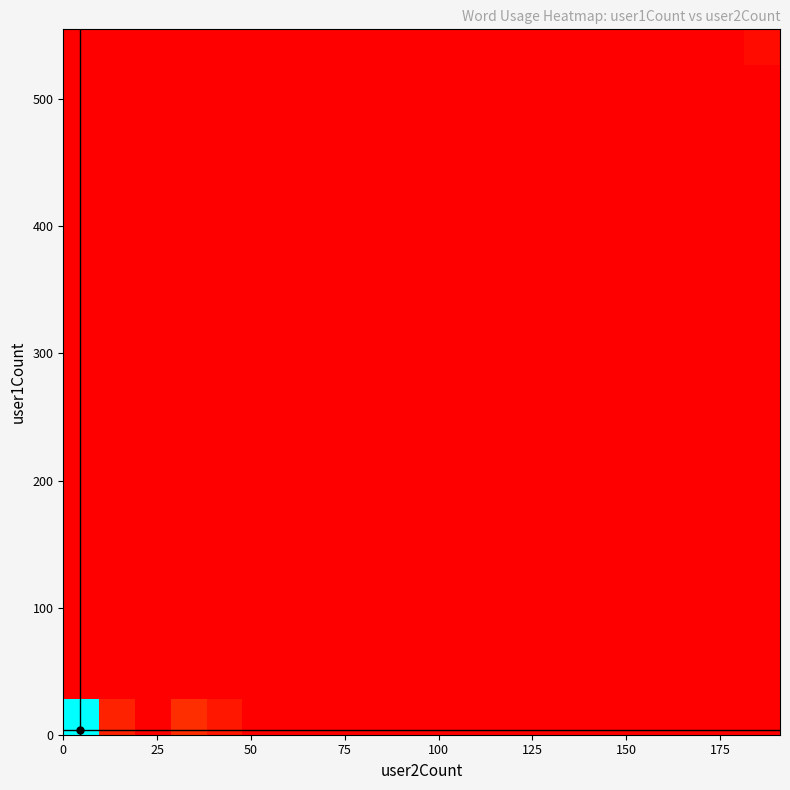

At how many categories does at least one series exceed 27?

1